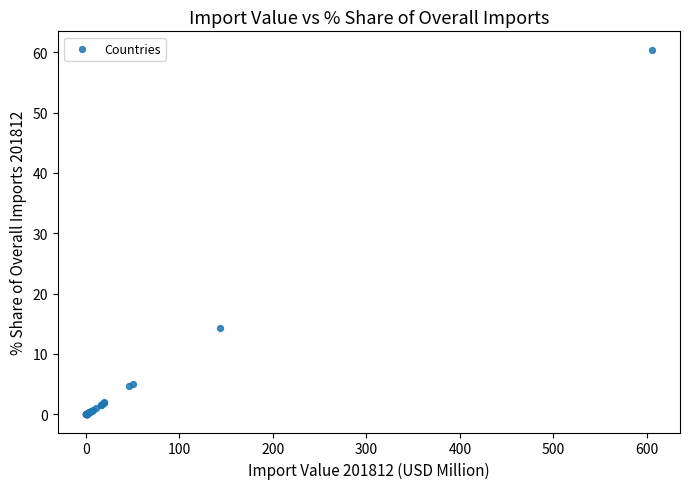

What Y value in the scatter plot is closest to 30?

14.4